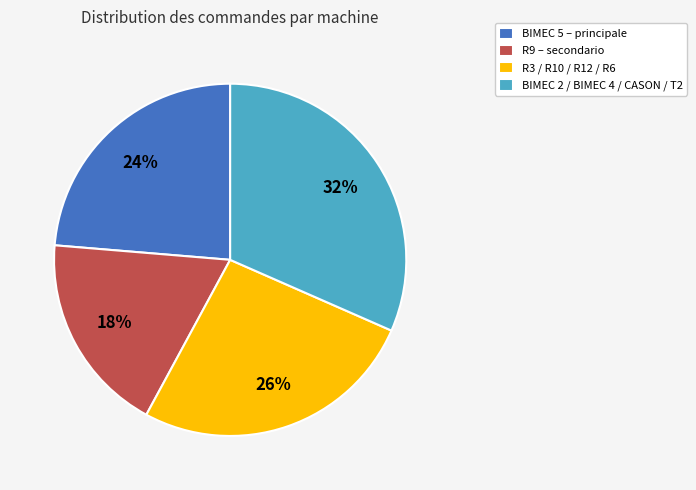

Is there a majority slice in this chart?

No